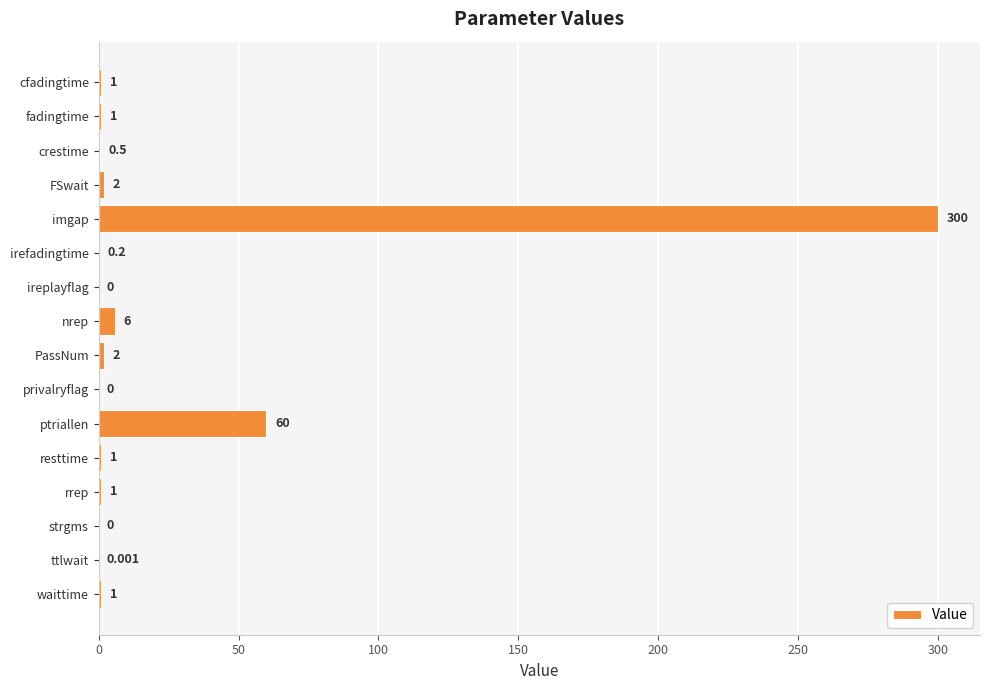

Where is the data nearest to the value 150?

ptriallen